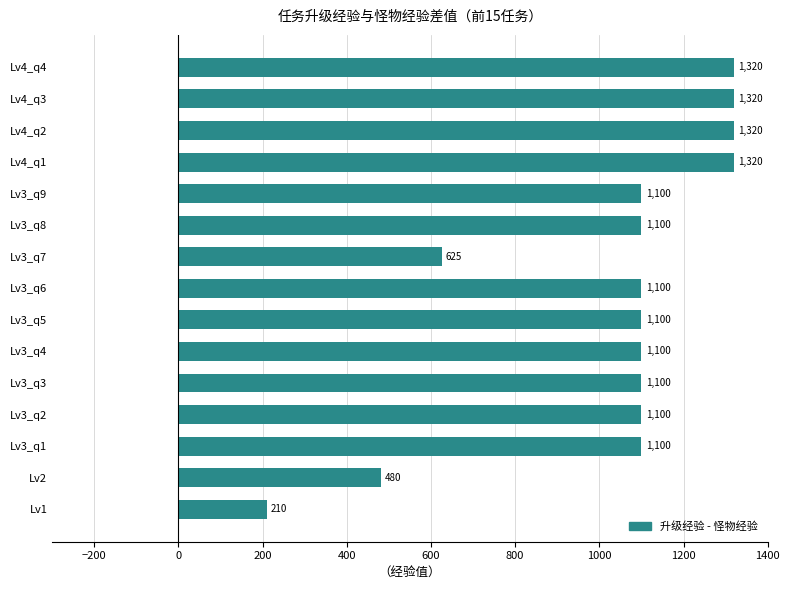

Count the values in the range 1100 to 1320.

12